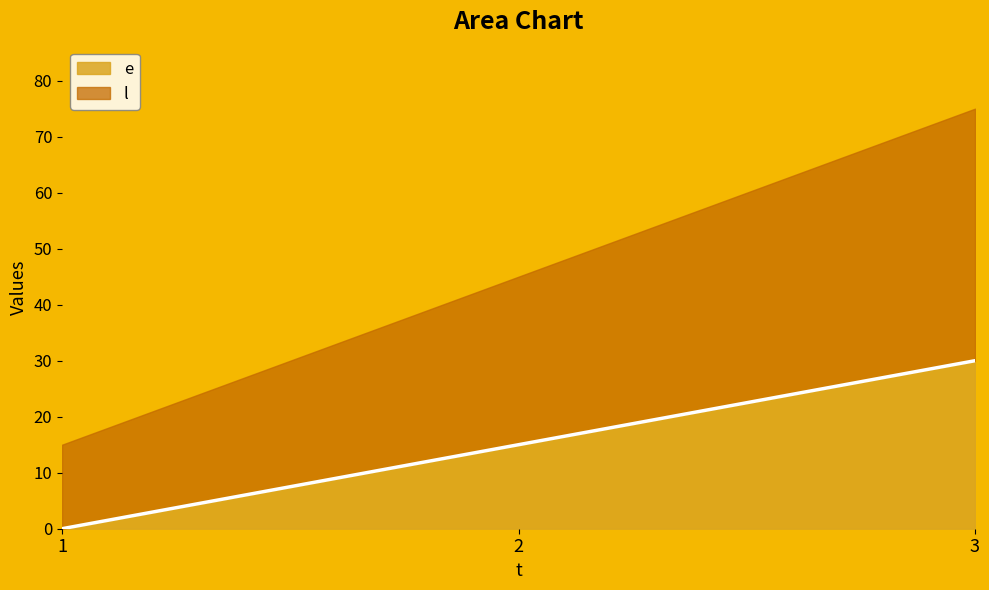

What is the value of the 3rd point from the left?

30